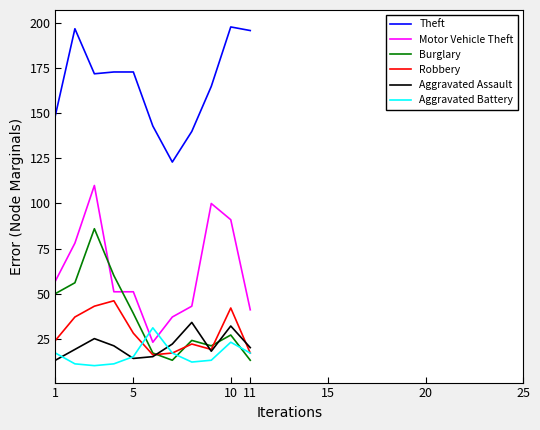

Which series has the largest total across all categories?

Theft